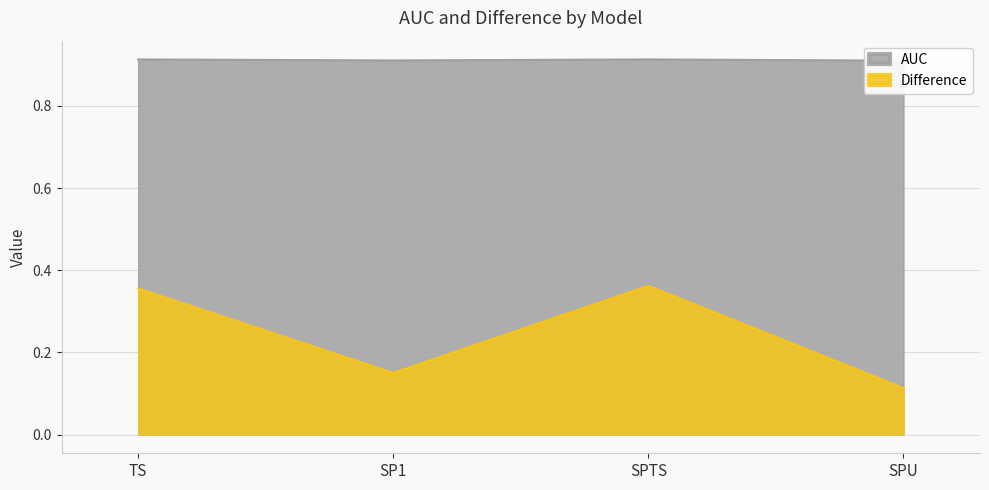

At how many categories does at least one series exceed 0?

4